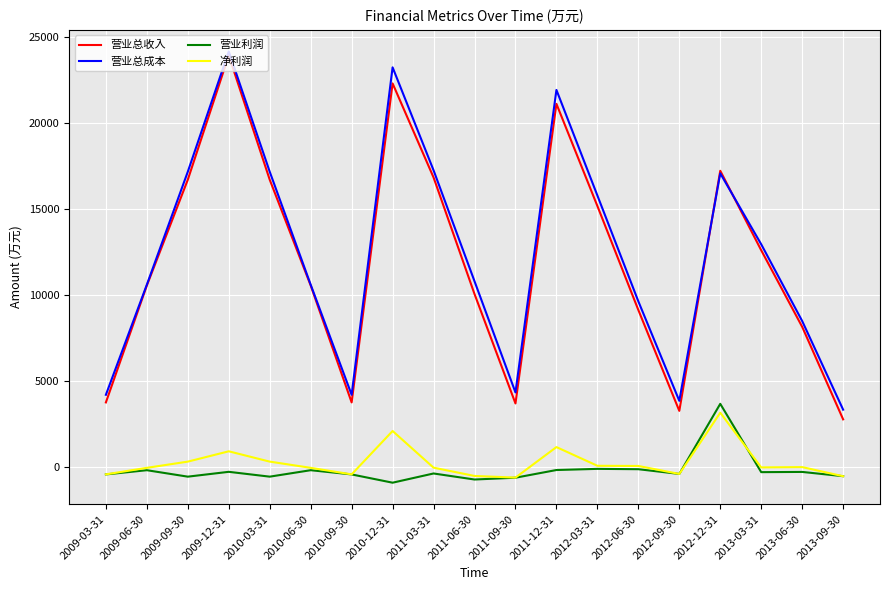

List the series in order of their peak value, highest first.

营业总成本, 营业总收入, 营业利润, 净利润